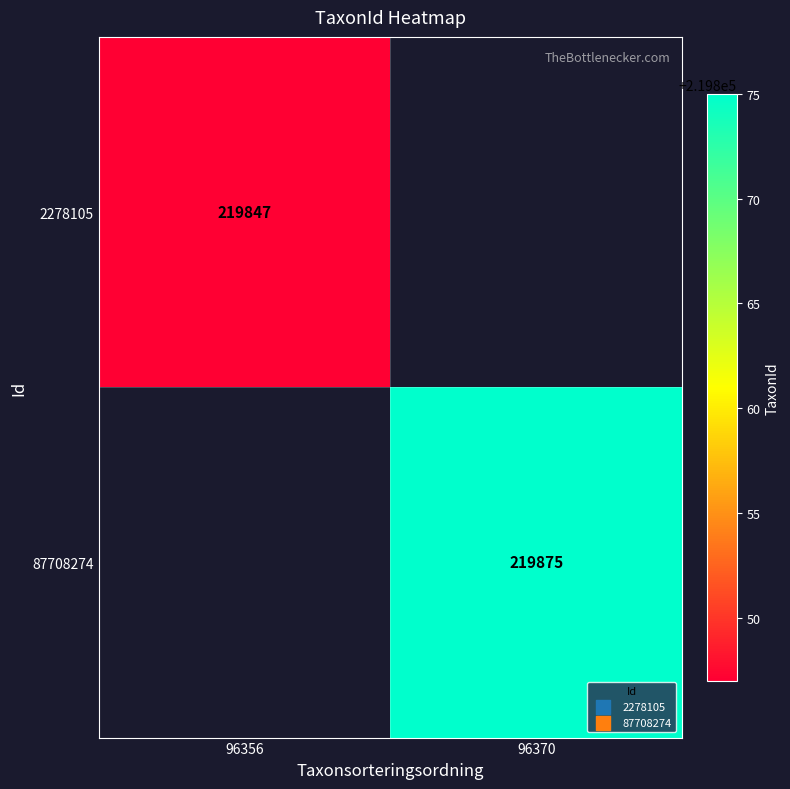

True or false: 87708274 has a value of 89099 at 96370.

False